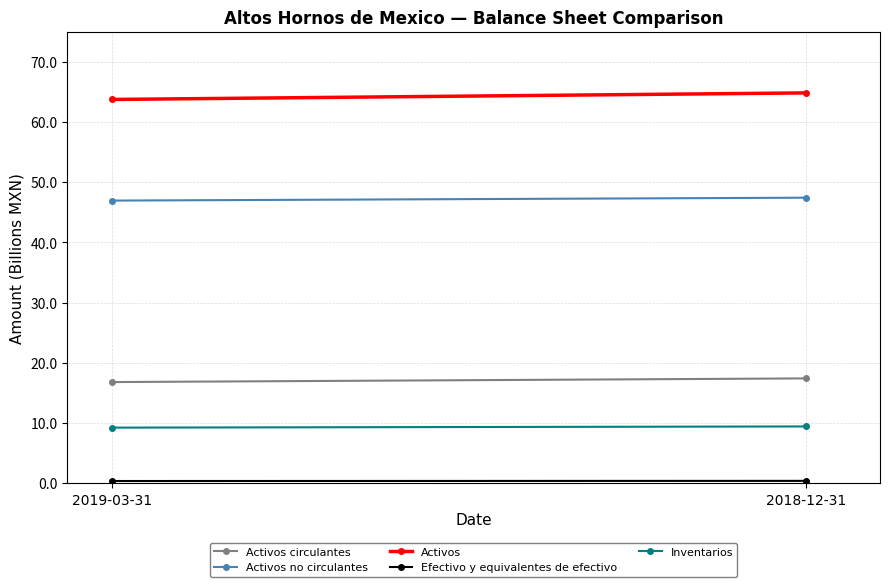

At which category is the sum across all series the highest?

2018-12-31